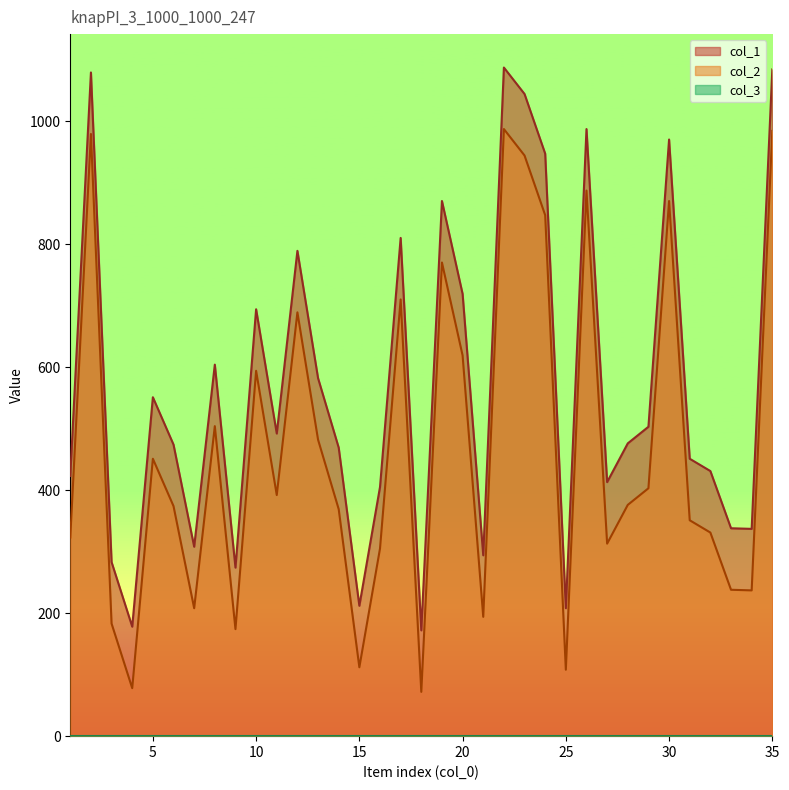

True or false: col_1 and col_2 cross at least once.

False